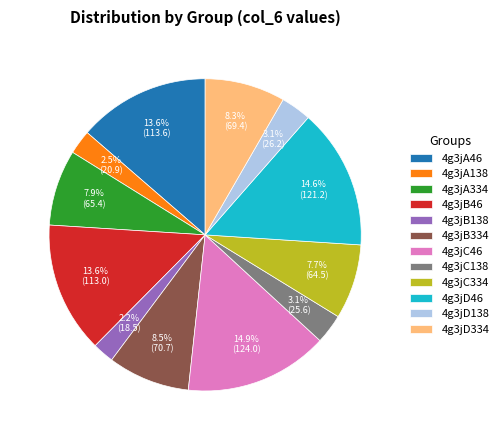

True or false: 4g3jD46 accounts for 5% of the total.

False